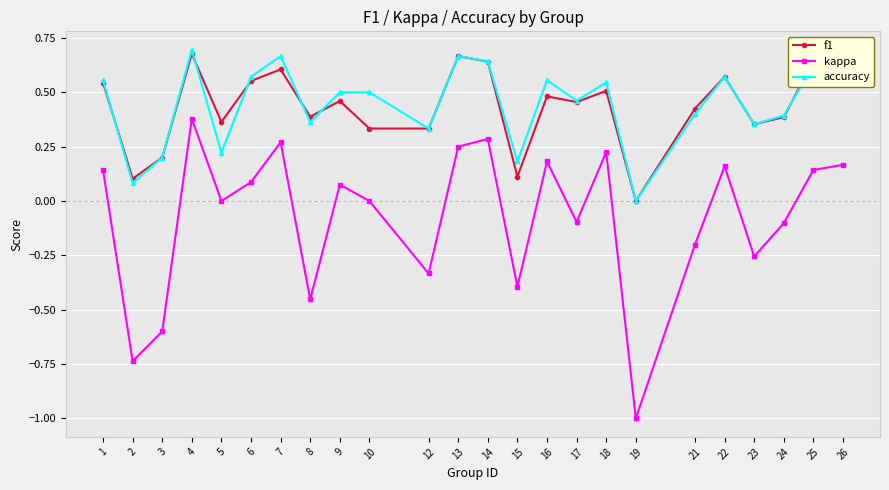

Where is the first local minimum for f1?

2